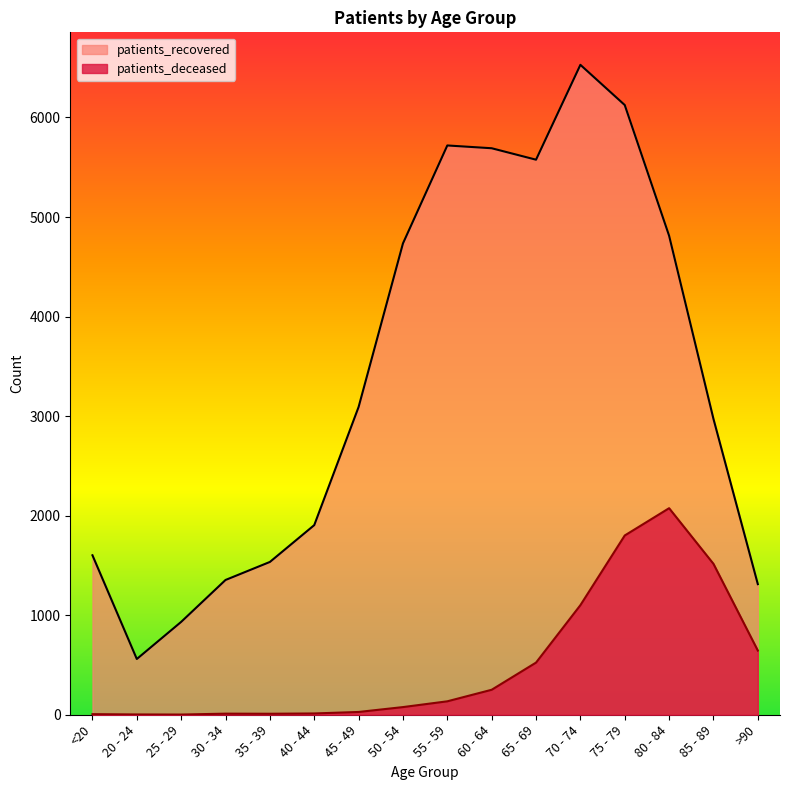

How many data points in patients_deceased are above 135?

7